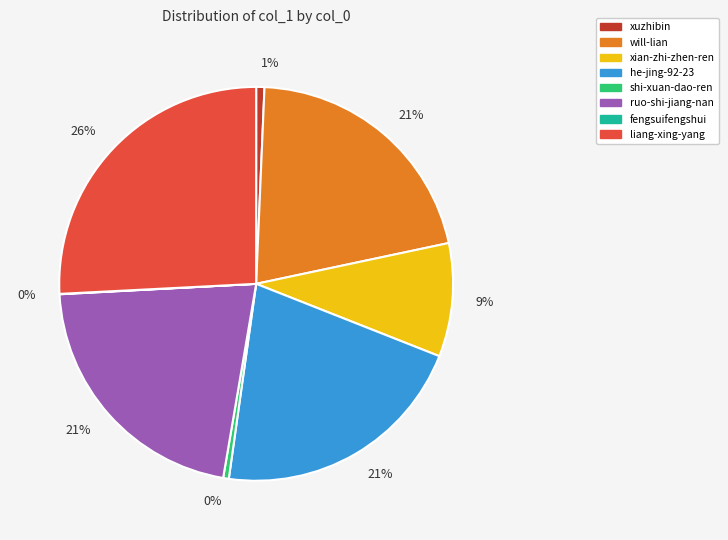

To the nearest percent, what is the difference between the largest and smallest slice percentages?

26%